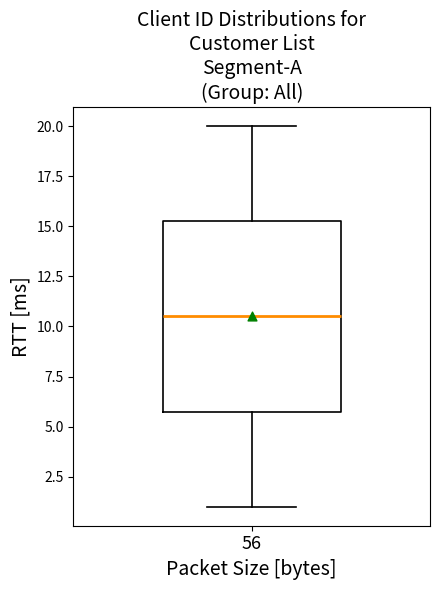

Read this box plot against the y-axis: the position of the median line, the range covered by the box, and the ends of both whiskers. The values are not printed on the chart, so give them approximately, as read against the axis.

median 10.5, box 6.0 to 15.5, whiskers 1.0 to 20.0